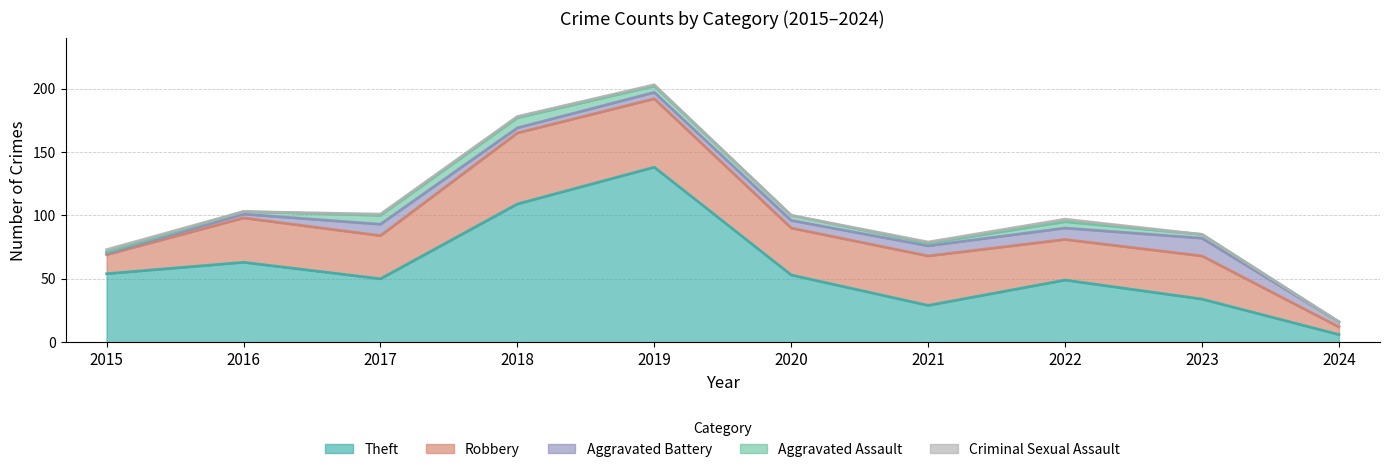

The Robbery series shows 66 at 2020. True or false?

False